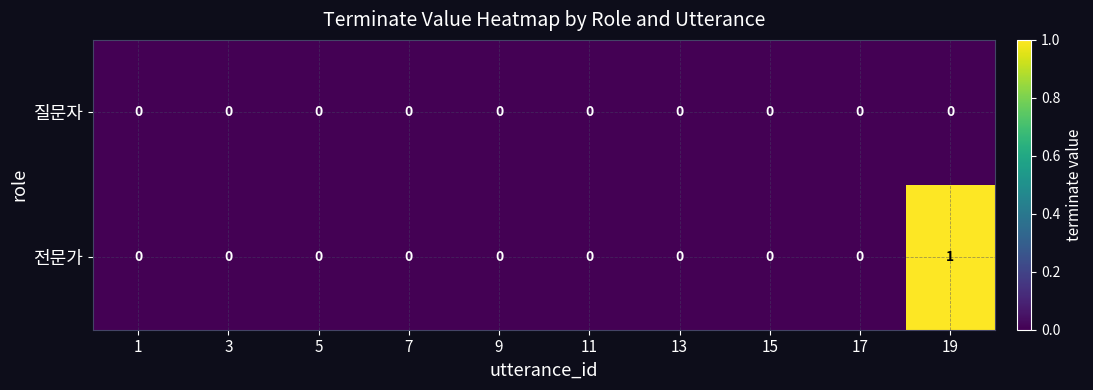

At which category does the chart reach its peak across all series?

19